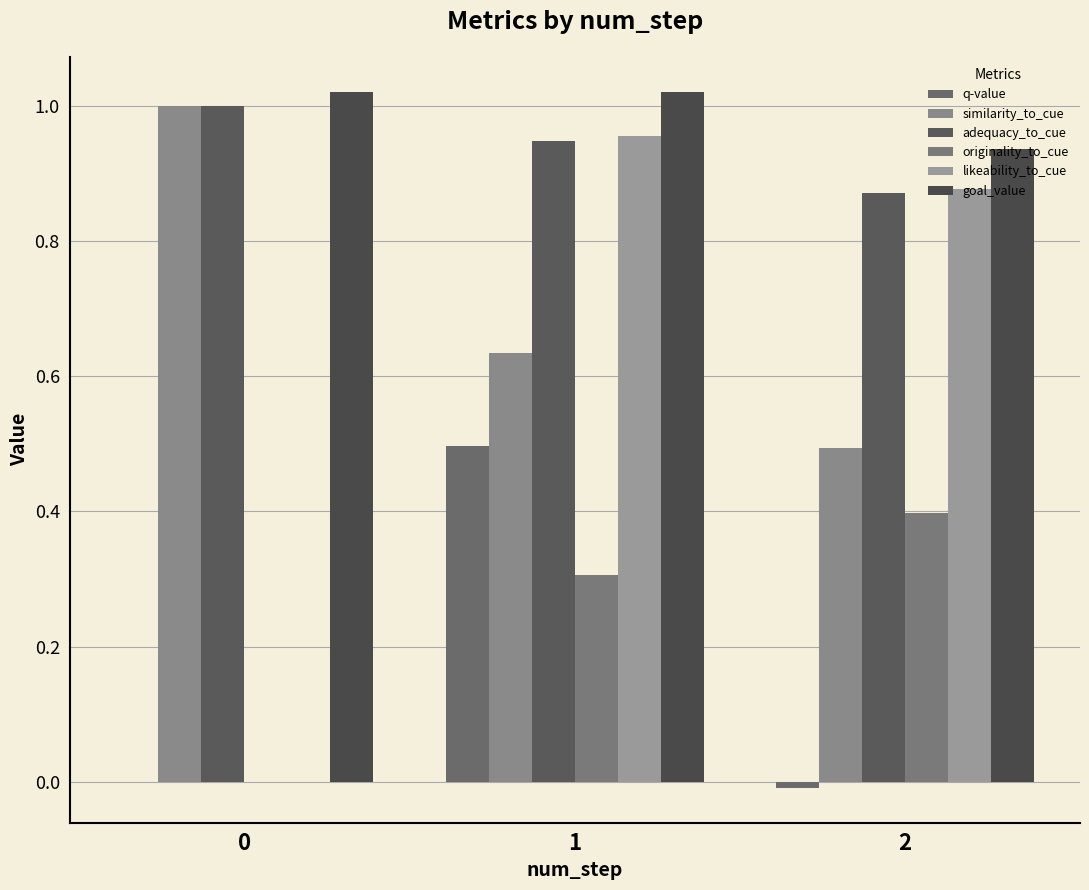

What is the sum of the adequacy_to_cue values at 2 and 1?

1.8